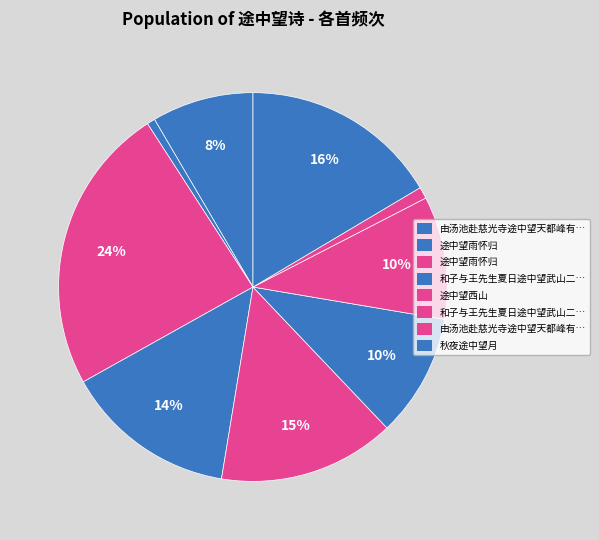

How many slices are in this pie chart?

9